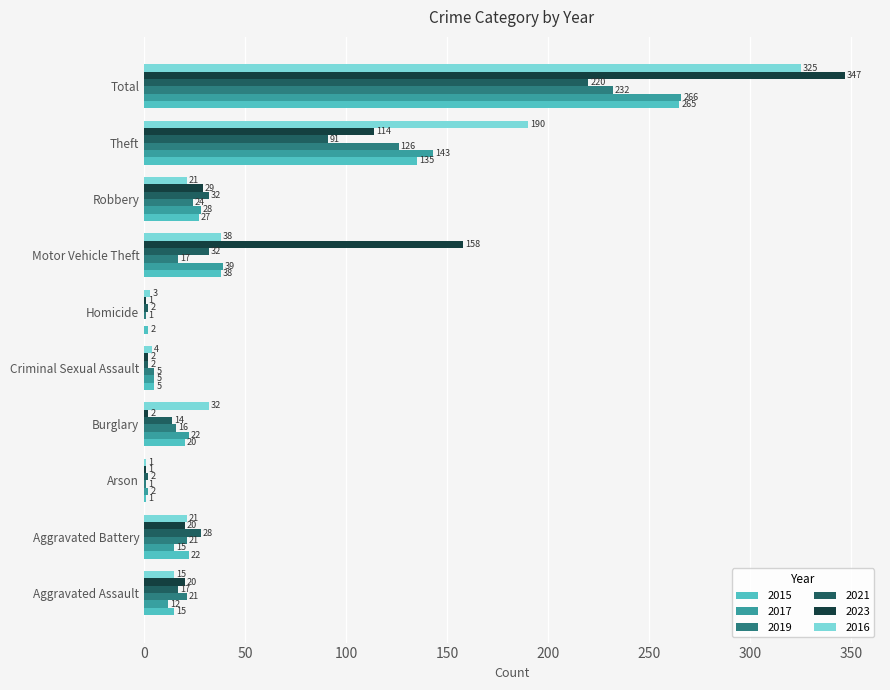

Which series changed the most between Aggravated Assault and Robbery?

2017